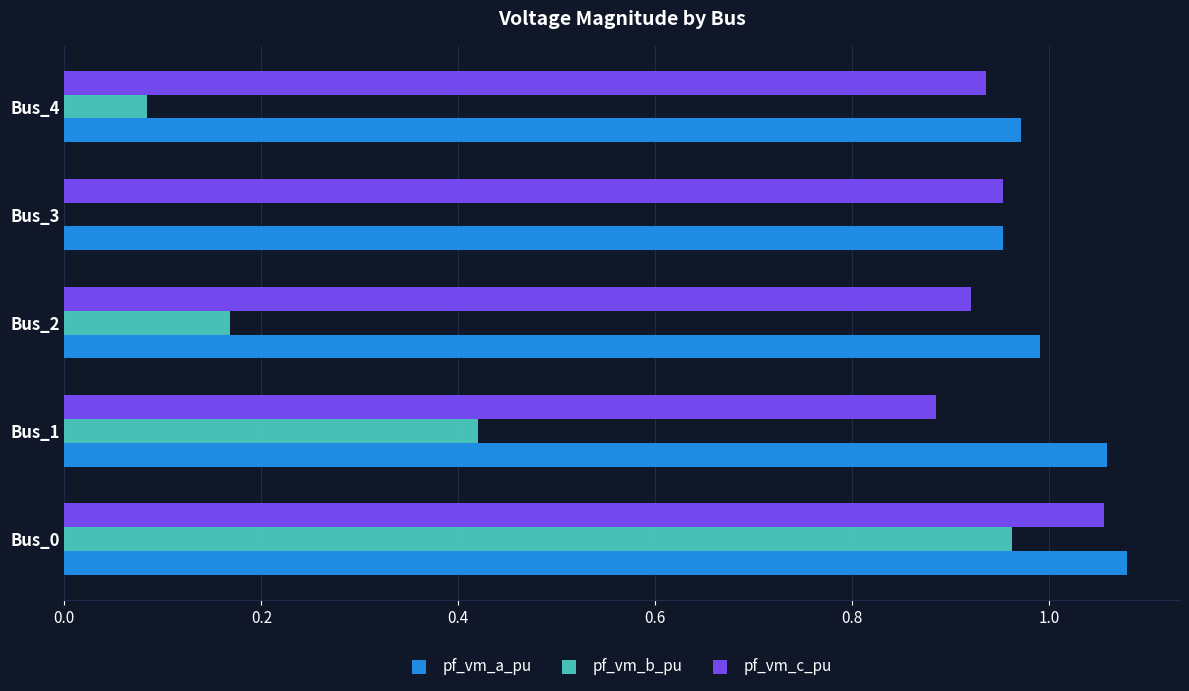

How many pf_vm_c_pu values are between 0 and 1?

4